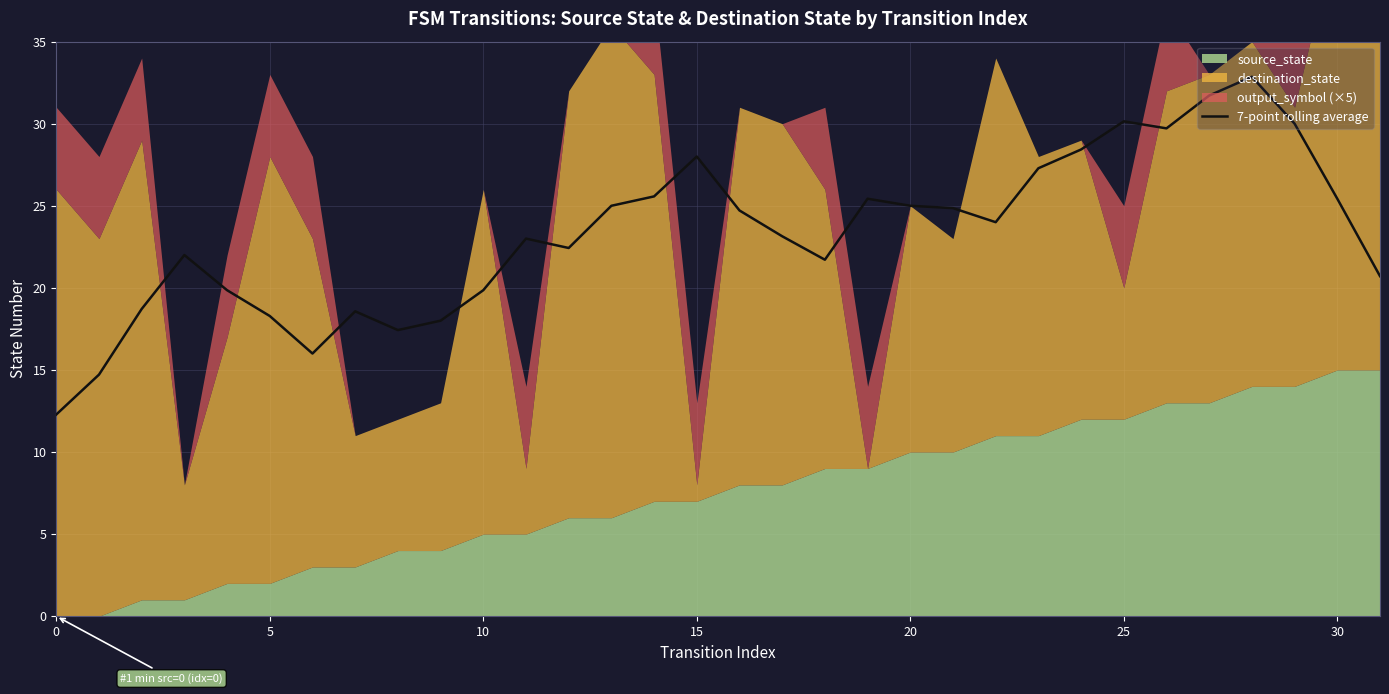

What is the maximum value for 7-point rolling average?

32.9